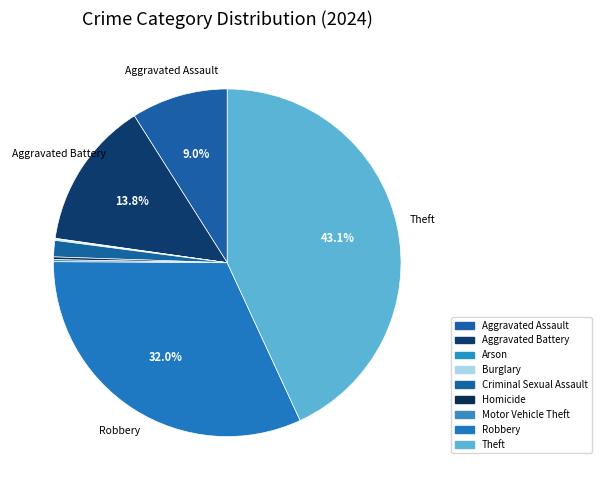

How many slices are in this pie chart?

9